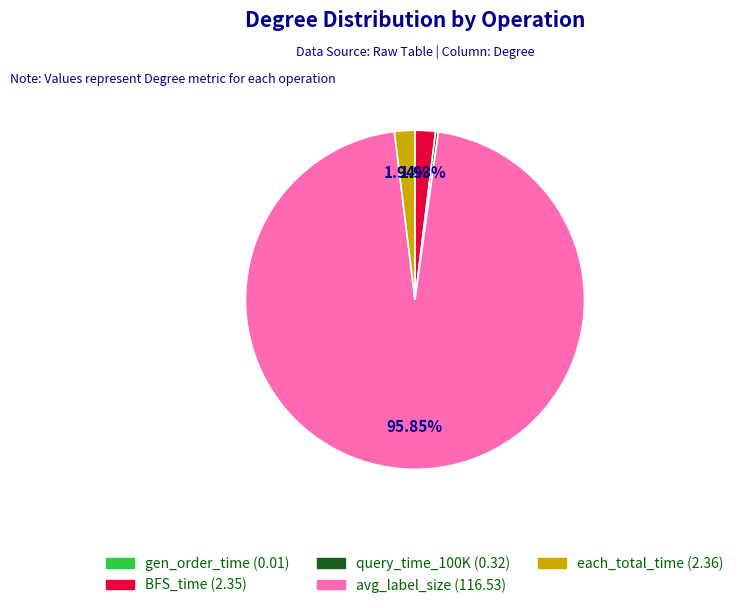

What is the largest slice in the pie chart?

avg_label_size